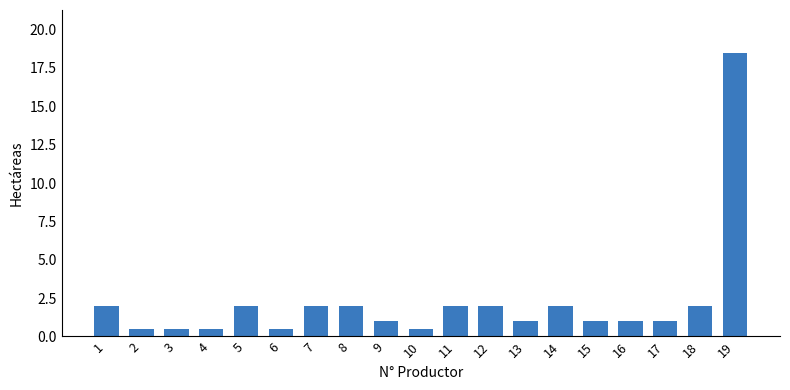

What is the greatest value displayed?

18.5